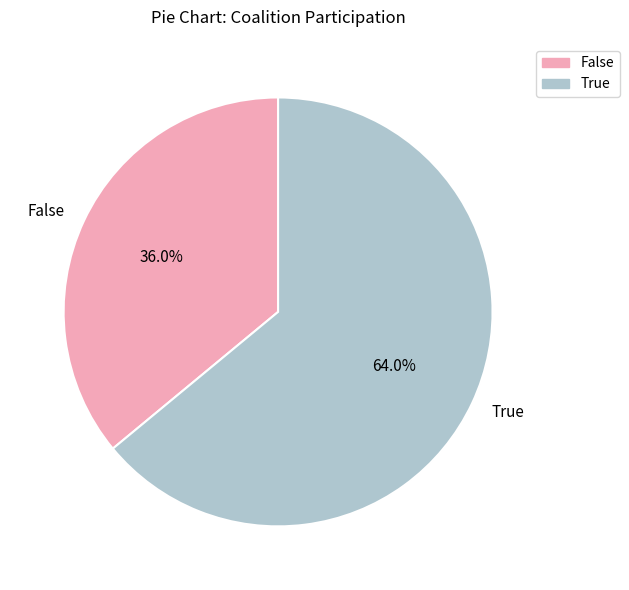

What is the total percentage of True and False?

100.0%